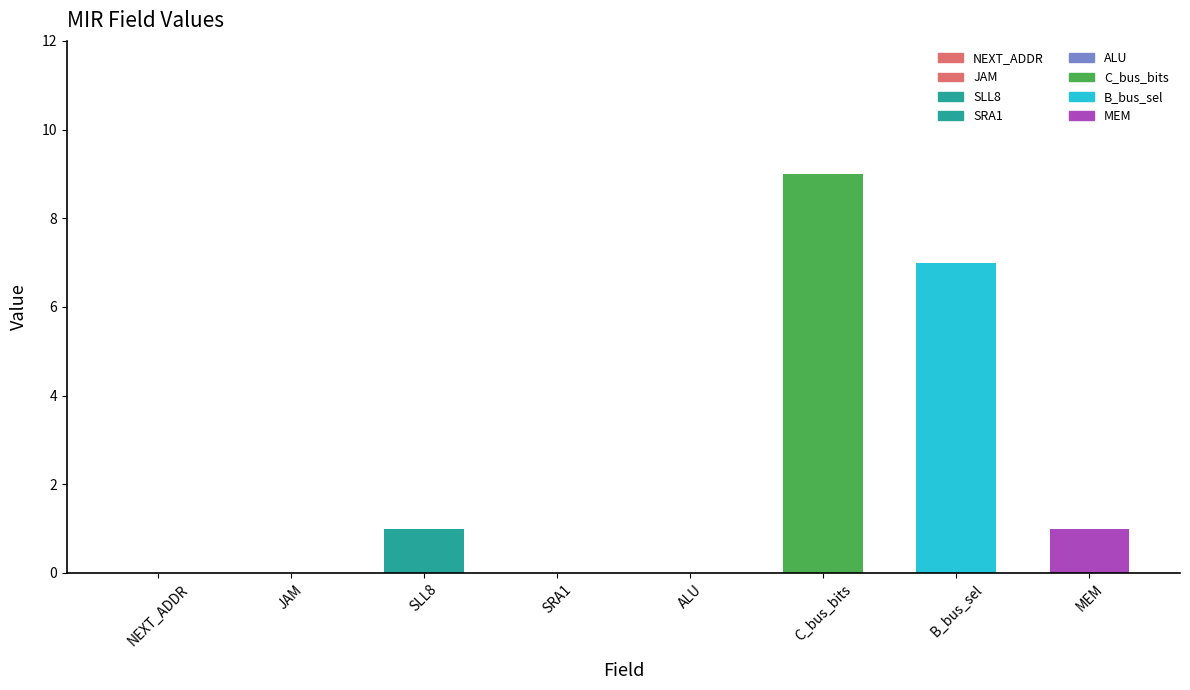

True or false: the data shows 1 at SLL8.

True